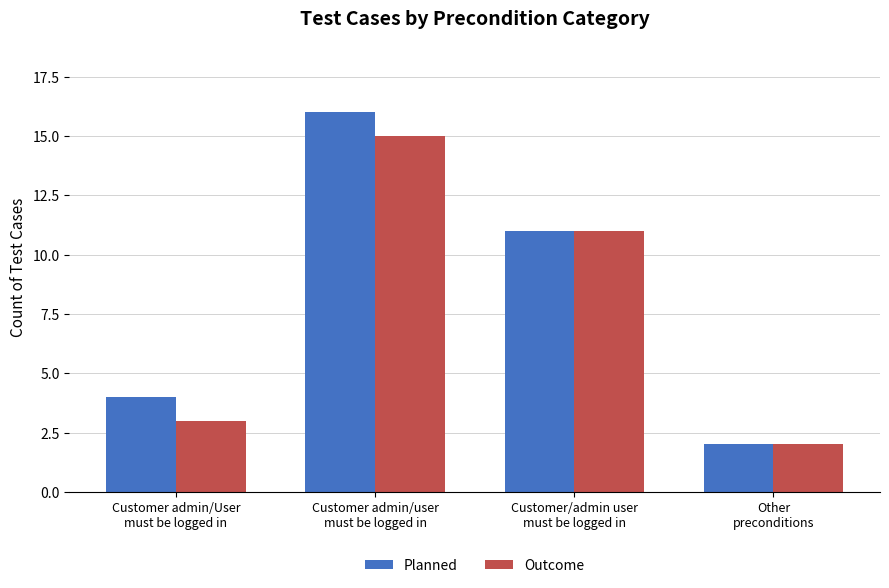

Rank the series by their average value, from lowest to highest.

Outcome, Planned